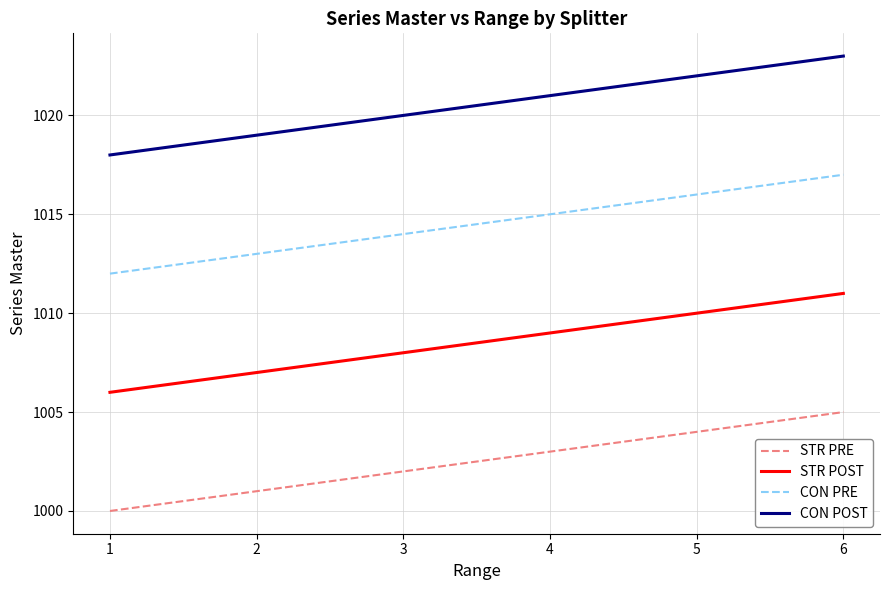

What is the spread (max minus min) of values at 6?

18